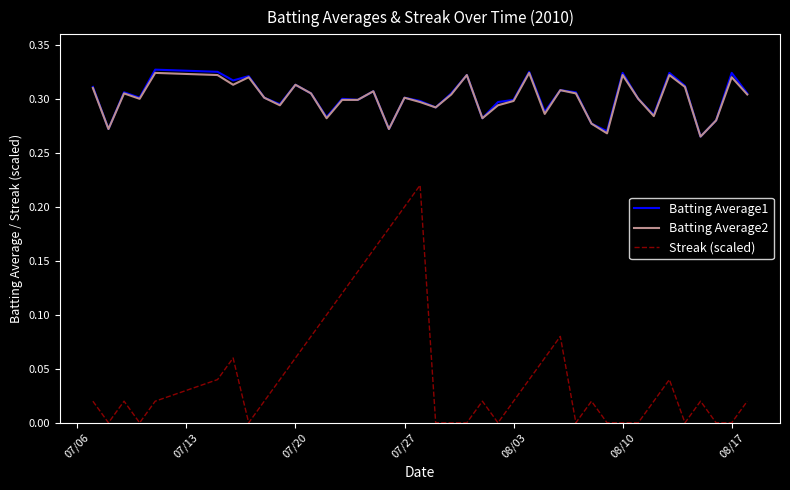

Which series has the largest range (max minus min)?

Streak (scaled)